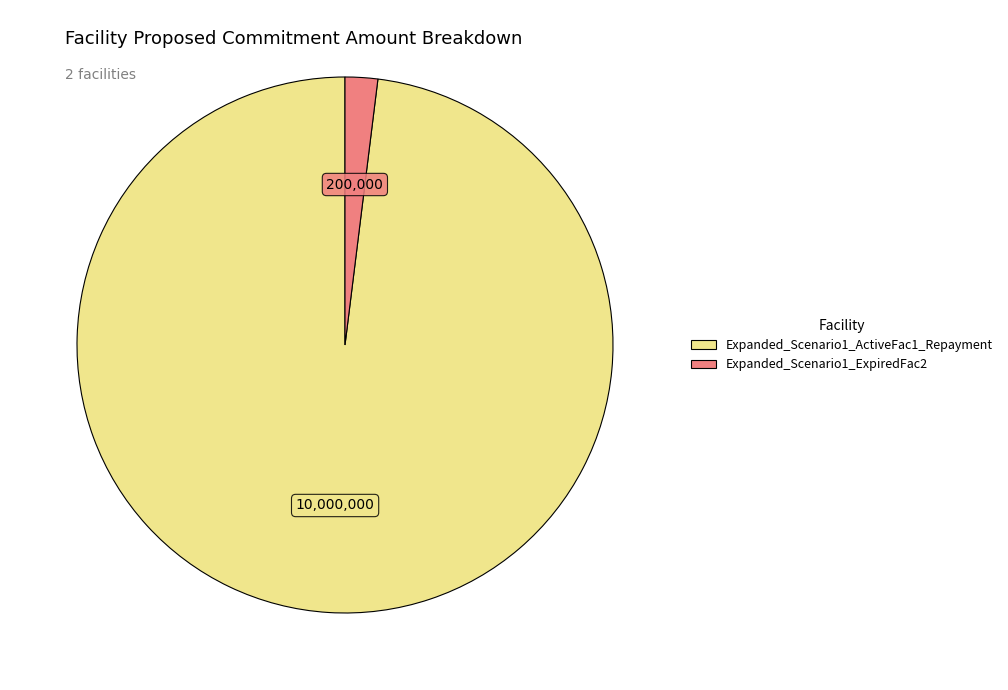

Which slice is the smallest?

Expanded_Scenario1_ExpiredFac2